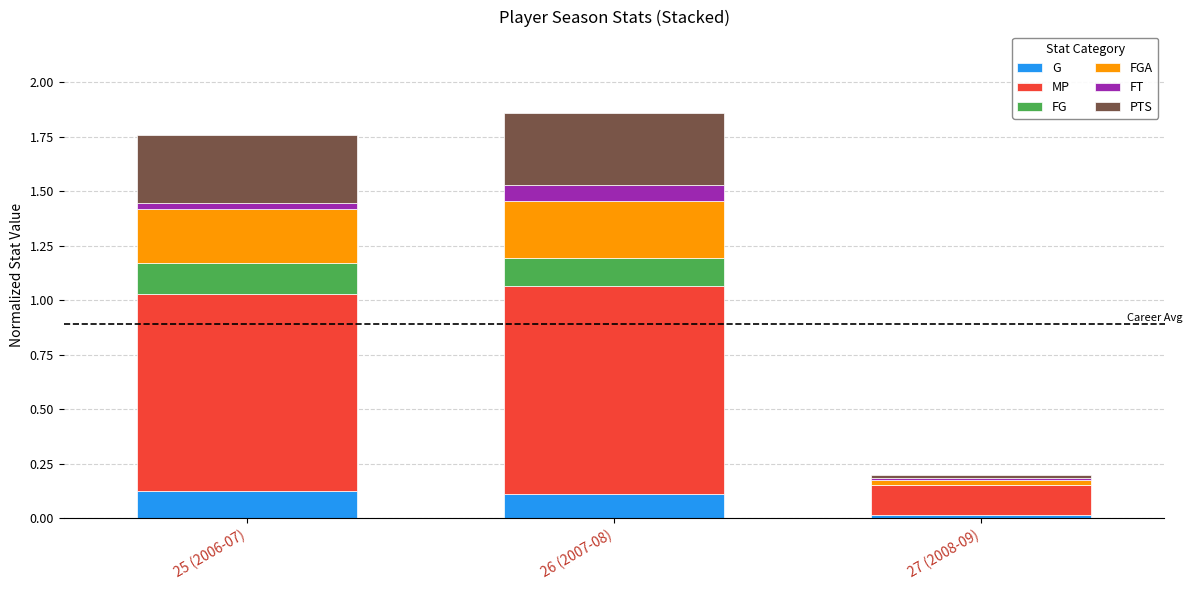

What is the total value across all series at 26 (2007-08)?

1.9